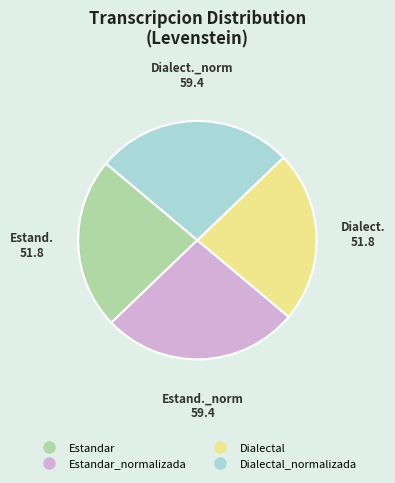

Is there a majority slice in this chart?

No